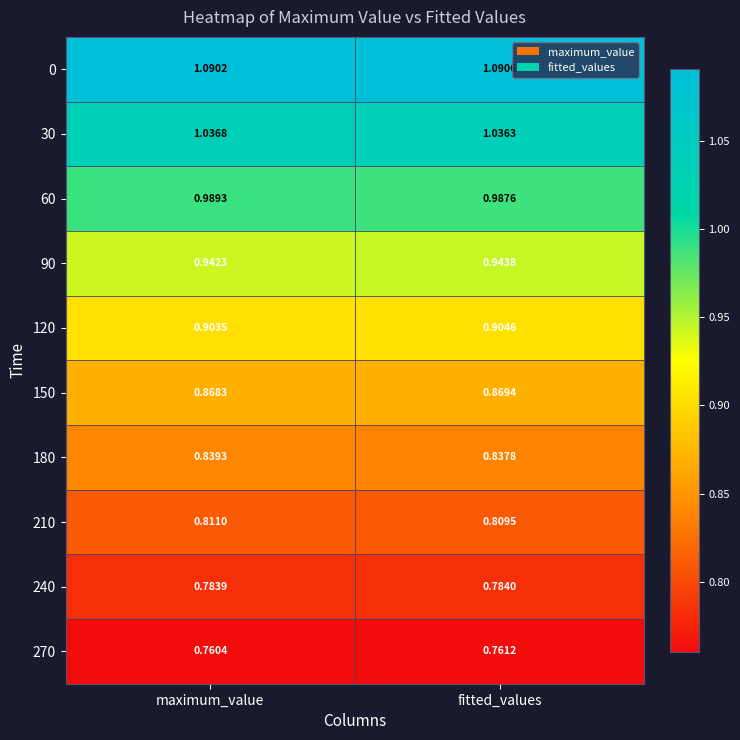

At which category is the sum across all series the highest?

maximum_value